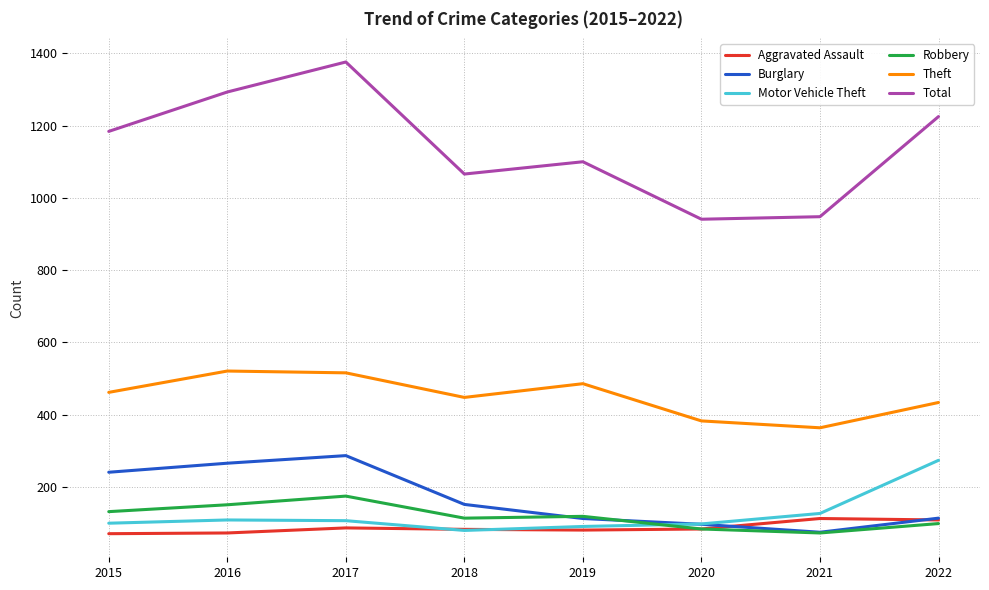

At which category does Robbery reach its first local peak?

2017